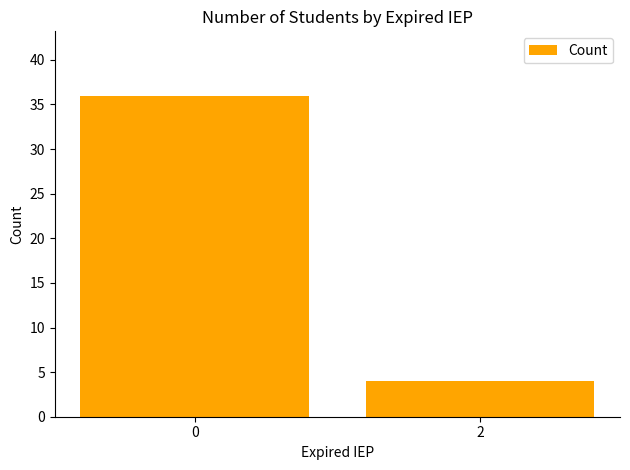

Approximately how many times larger is the value at 0 compared to 2?

9.0